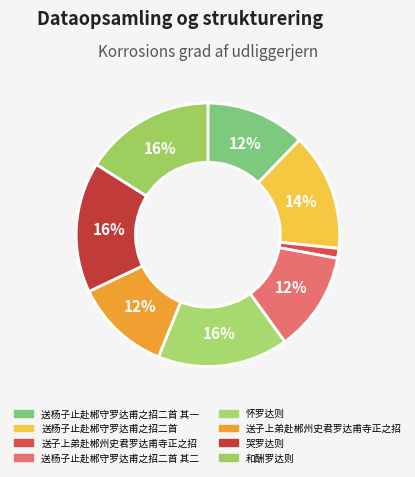

Count the number of slices in the pie.

8